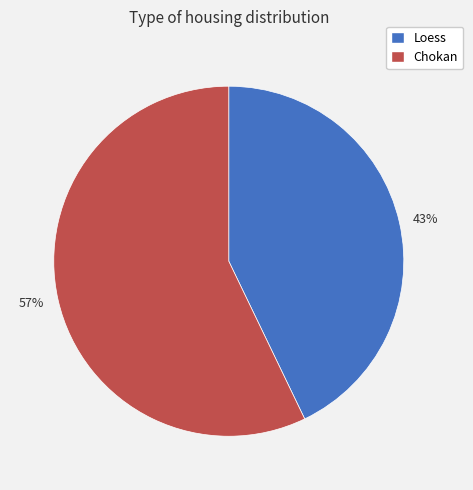

Is there any slice that represents more than half of the pie?

Yes